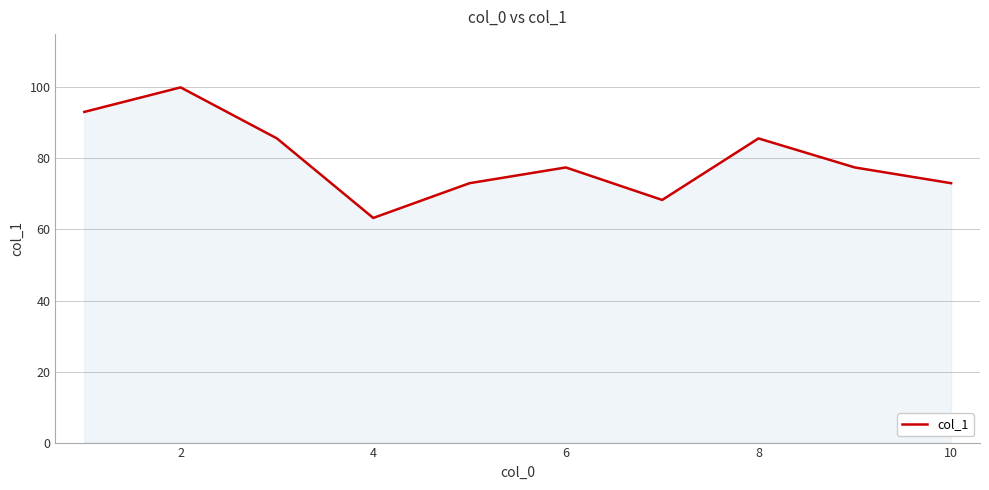

What is the greatest value displayed?

100.0